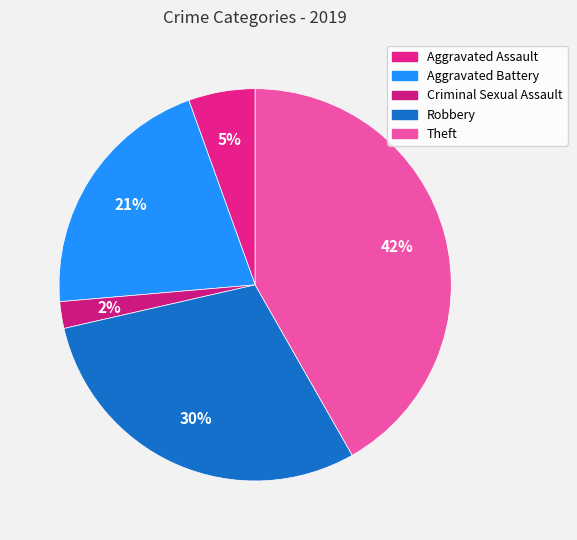

To the nearest percent, what portion does Robbery represent?

30%